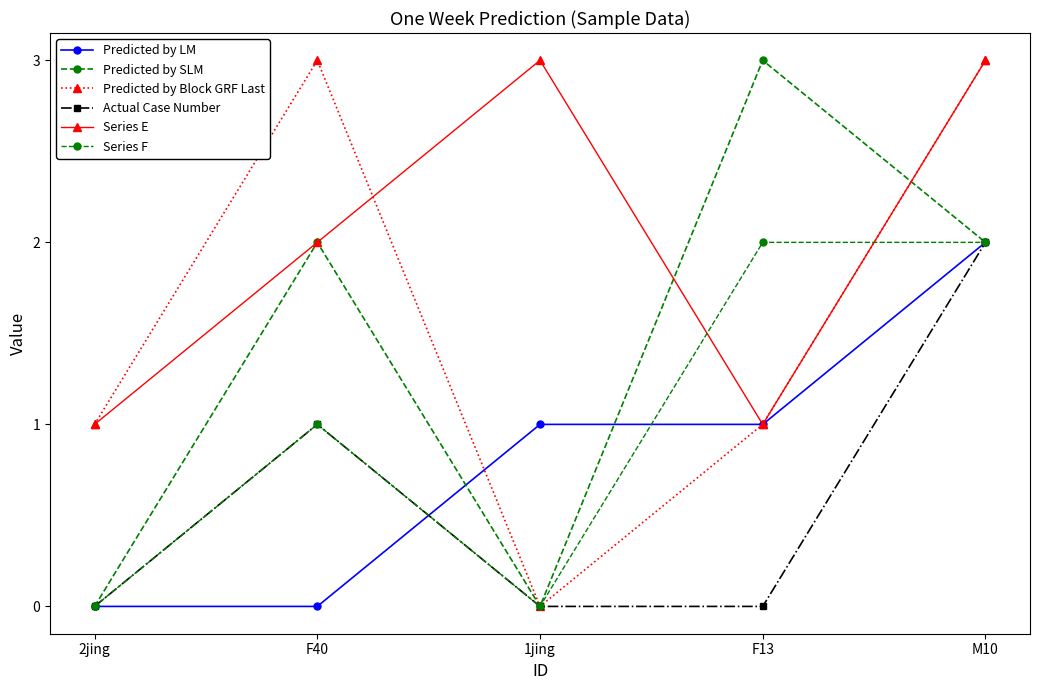

True or false: Series F and Predicted by SLM cross at least once.

False